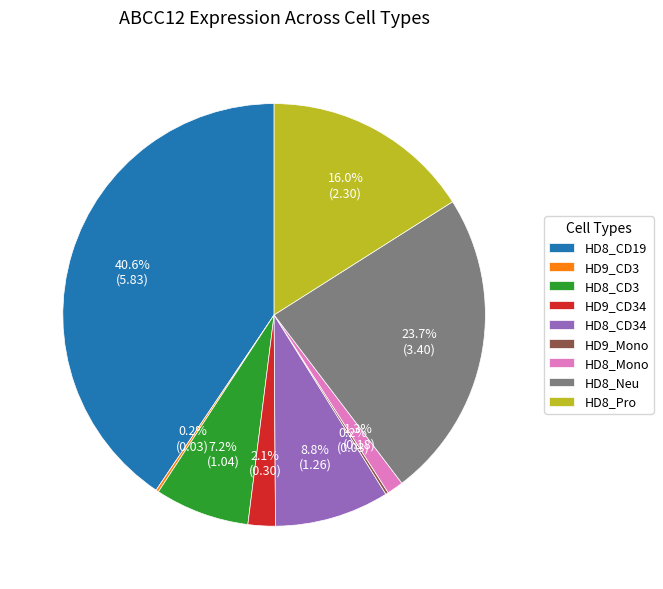

Is there a majority slice in this chart?

No